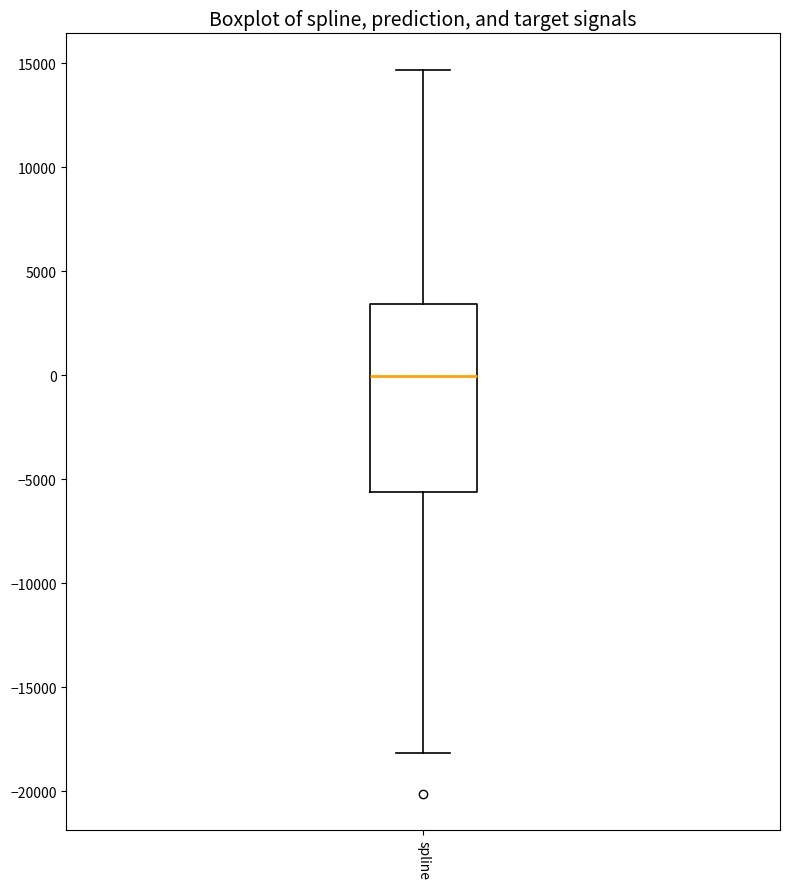

Where is the lower edge of the box for spline on the y-axis? The values are not printed on the chart, so give them approximately, as read against the axis.

-5500